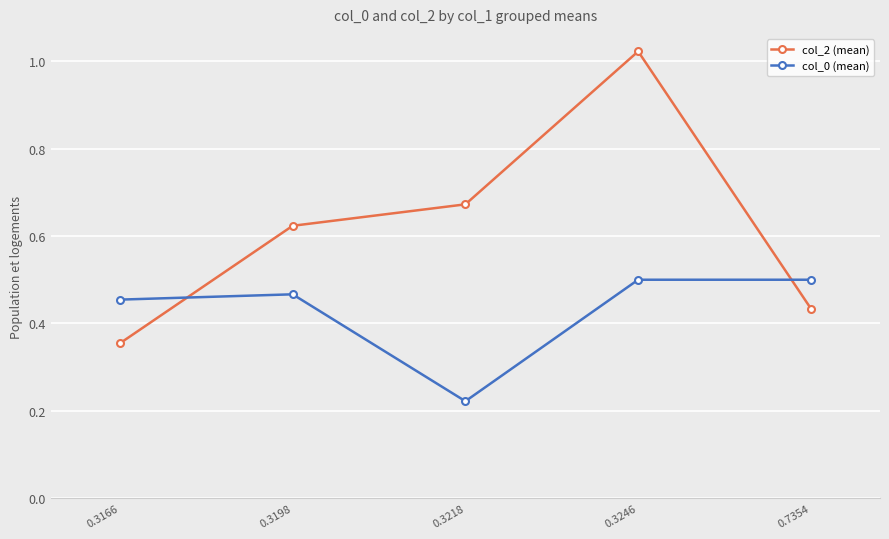

What is the sum of all col_2 (mean) values?

3.1